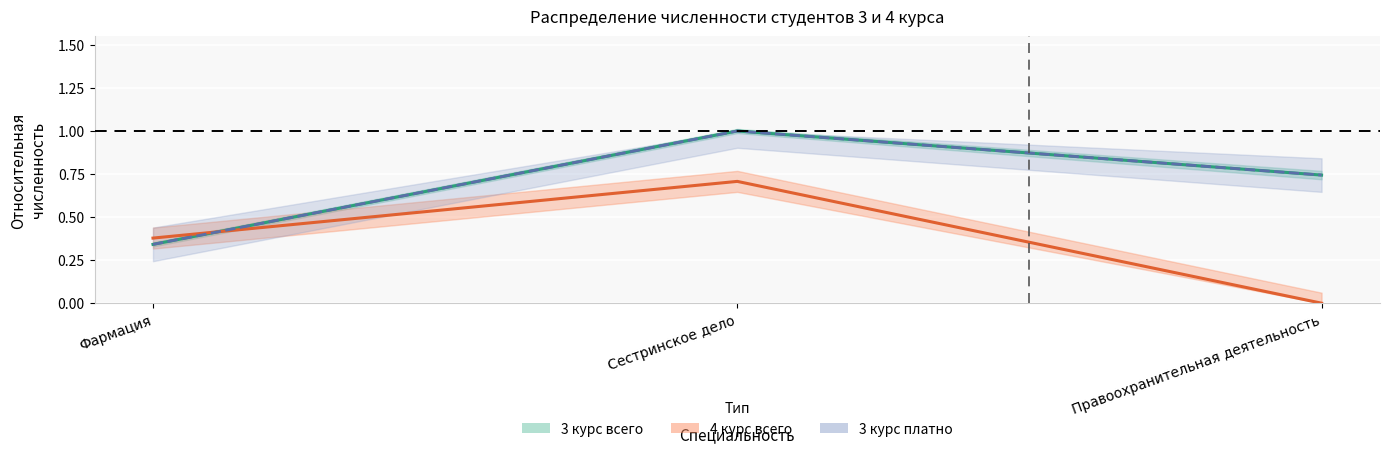

What is the sum of the 3 курс всего values at Сестринское дело and Правоохранительная деятельность?

1.7